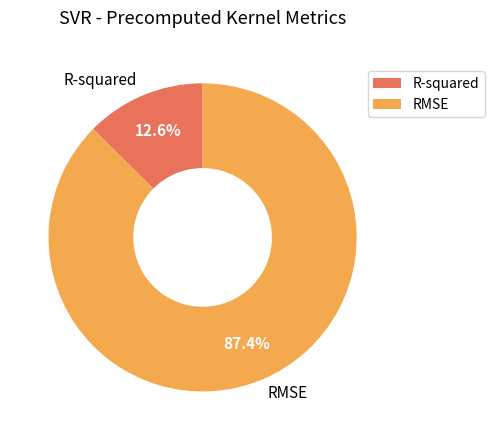

True or false: RMSE accounts for 87% of the total.

True